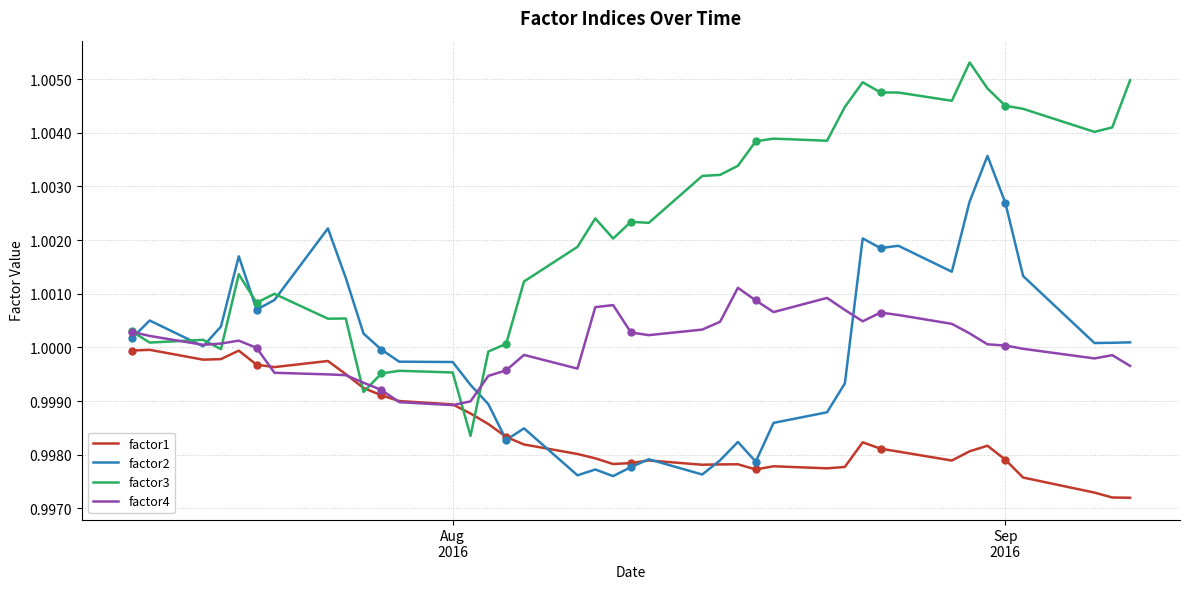

List the series in order of their peak value, lowest first.

factor1, factor4, factor2, factor3